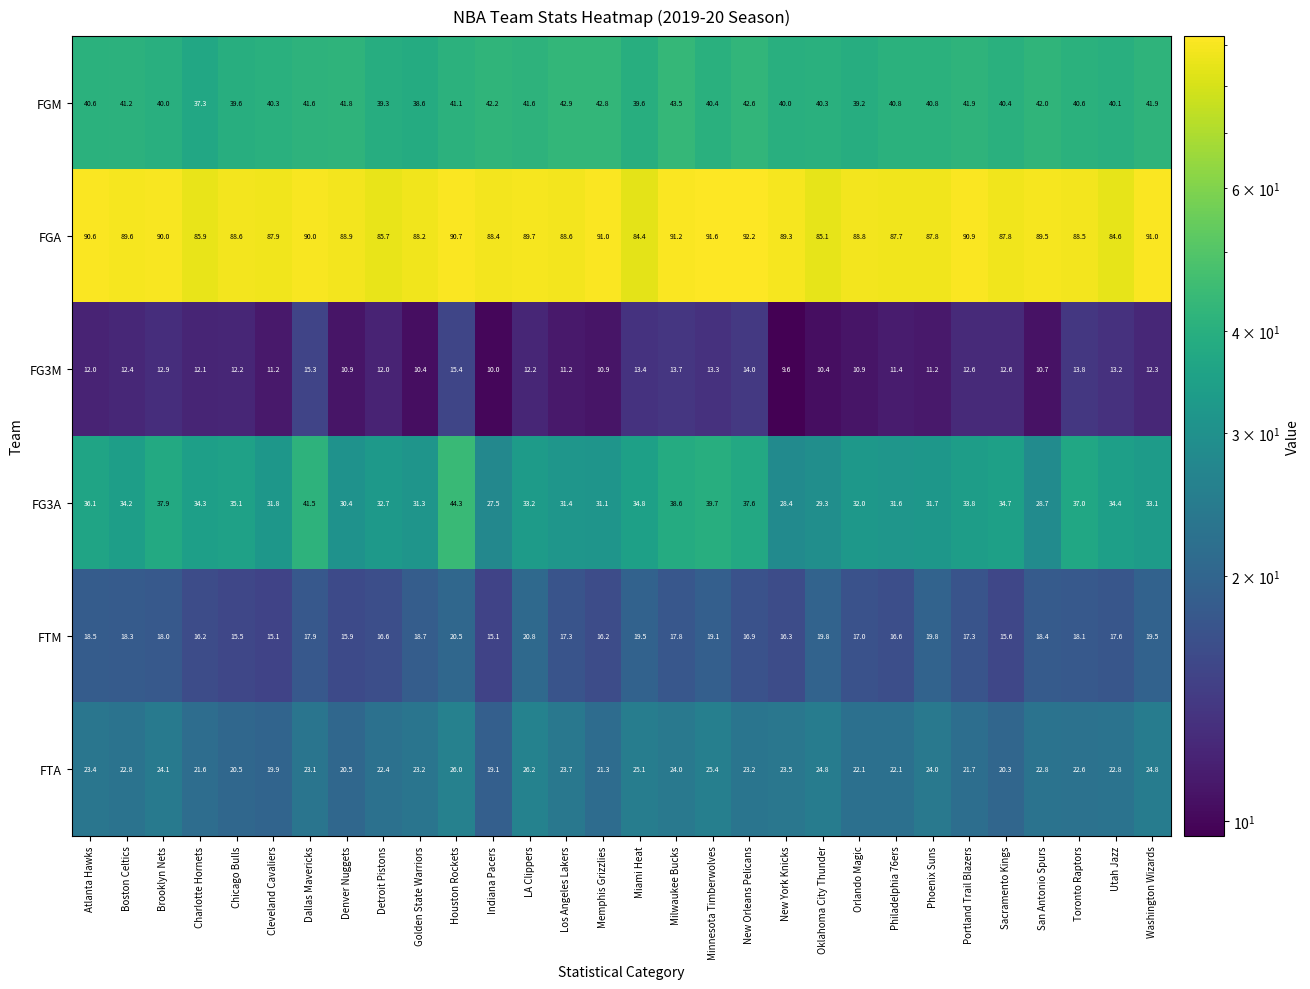

At how many categories does at least one series exceed 60?

30